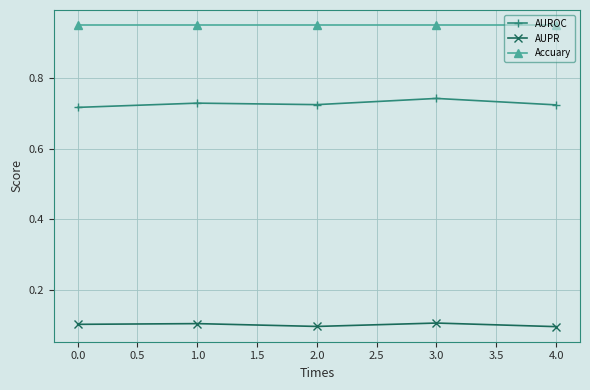

Count the AUPR values in the range 0 to 1.

5